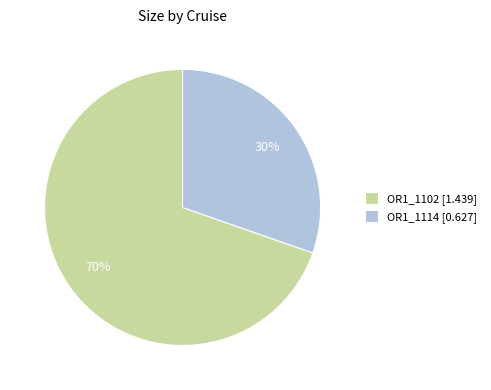

Which category accounts for the majority?

OR1_1102